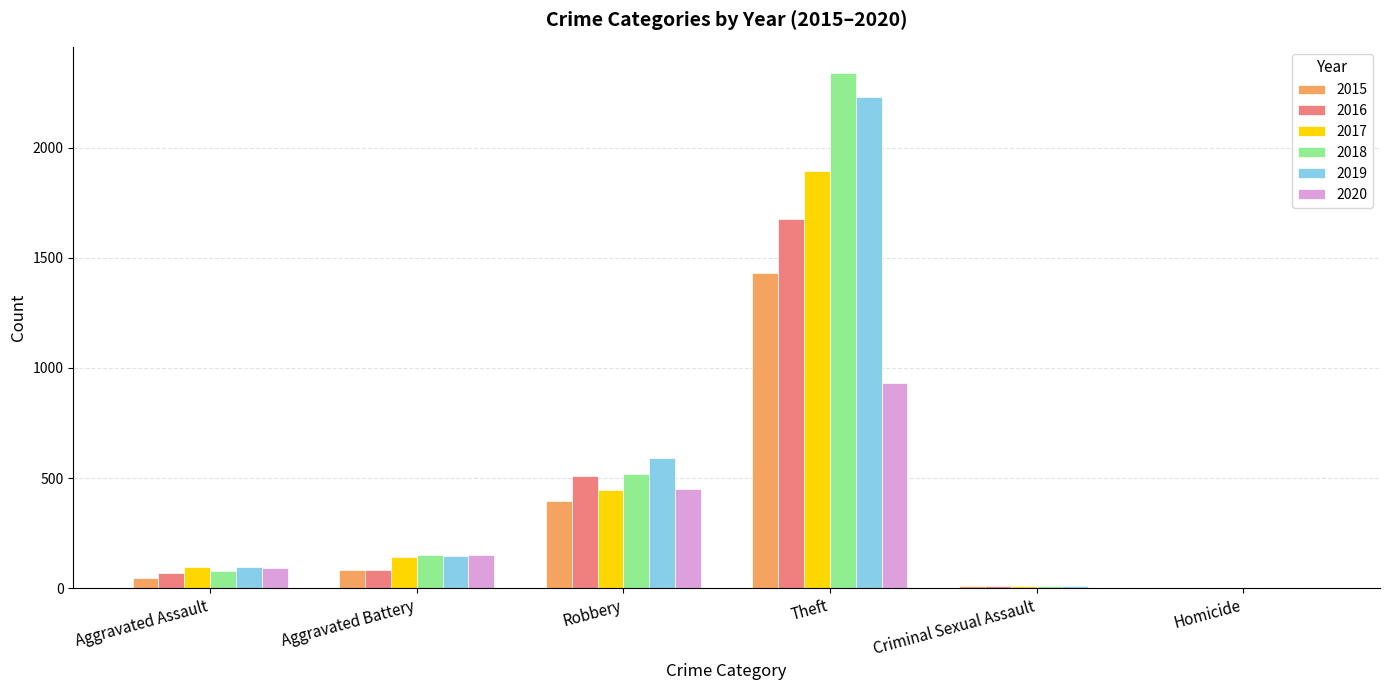

Is the value of 2019 at Aggravated Assault greater than the value of 2015 at Criminal Sexual Assault?

Yes